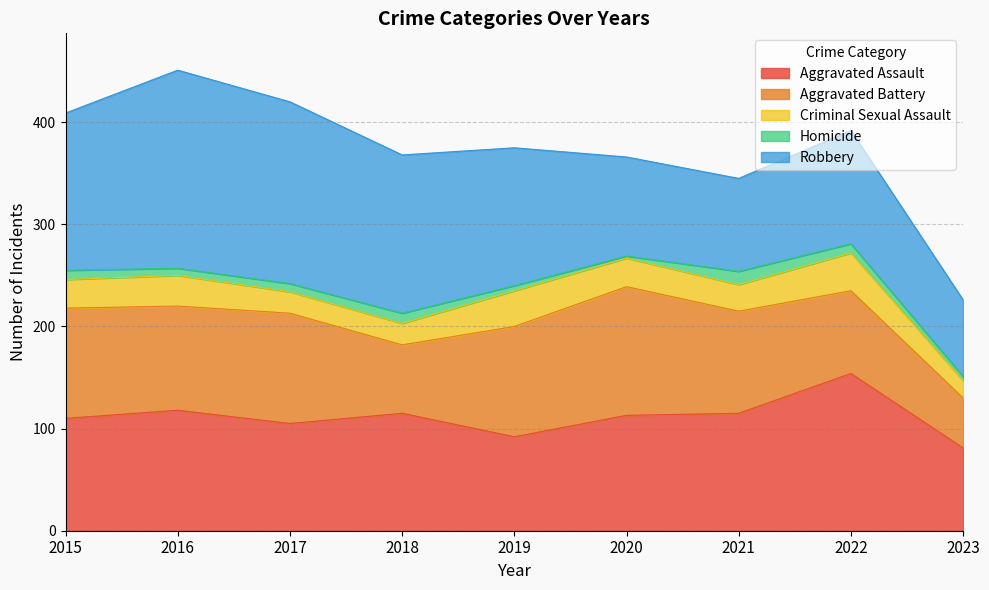

Reading left to right, transcribe all the data shown in this chart.

Aggravated Assault: 2015=110	2016=118	2017=105	2018=115	2019=92	2020=113	2021=115	2022=154	2023=81
Aggravated Battery: 2015=108	2016=102	2017=108	2018=67	2019=108	2020=126	2021=100	2022=81	2023=49
Criminal Sexual Assault: 2015=28	2016=30	2017=21	2018=21	2019=35	2020=28	2021=26	2022=37	2023=17
Homicide: 2015=9	2016=7	2017=8	2018=10	2019=5	2020=2	2021=13	2022=9	2023=4
Robbery: 2015=154	2016=194	2017=178	2018=155	2019=135	2020=97	2021=91	2022=111	2023=75